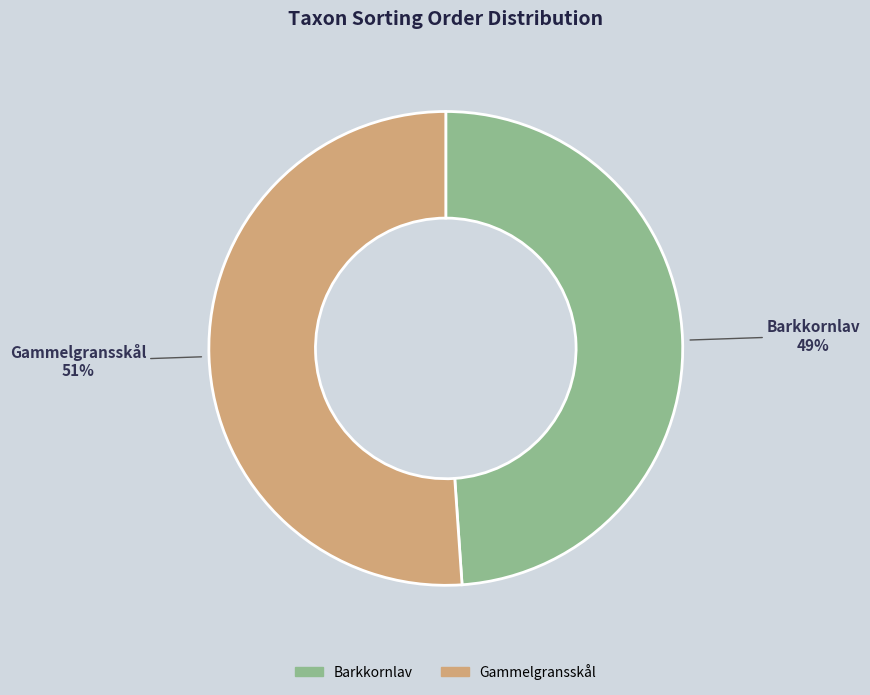

Which category has the biggest portion of the pie?

Gammelgransskål